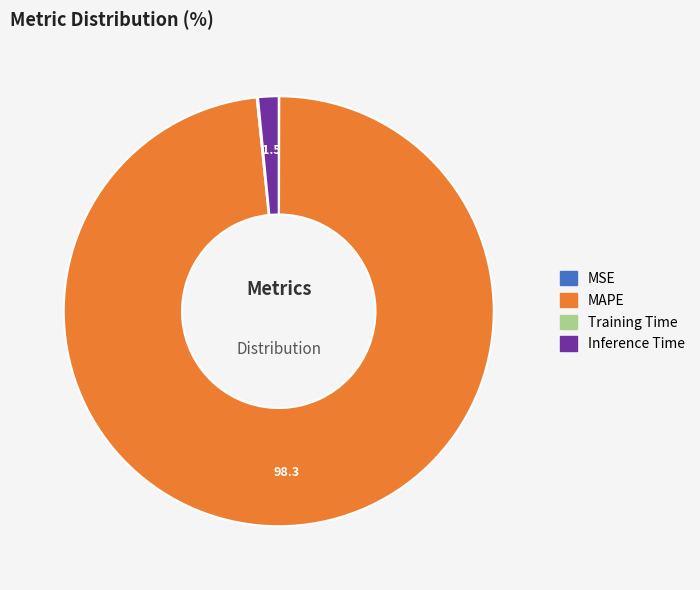

Is there any slice that represents more than half of the pie?

Yes